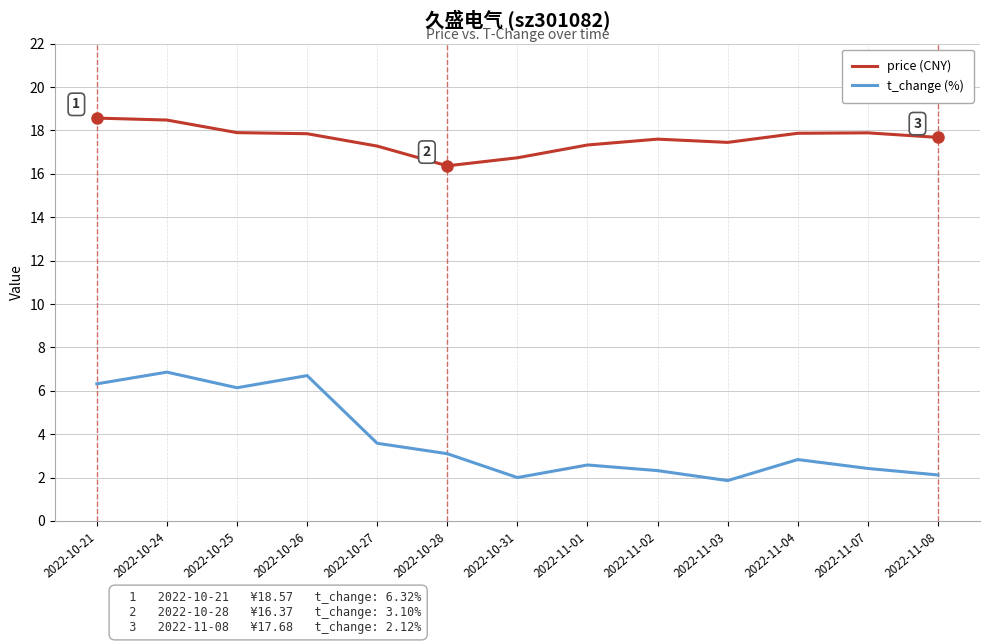

In t_change (%), how many points are higher than both neighbors (excluding endpoints)?

4